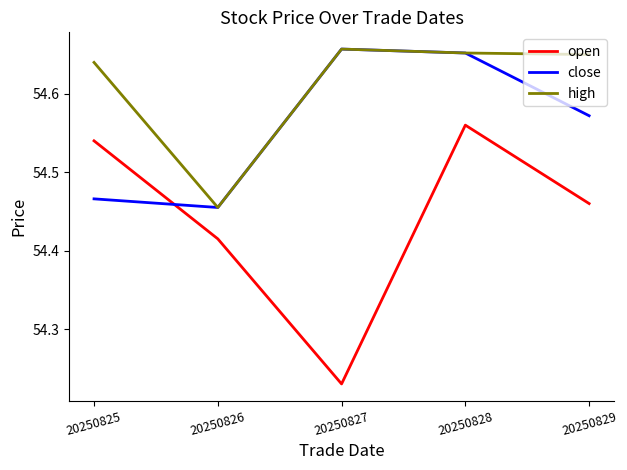

At which category does high reach its first local peak?

20250827